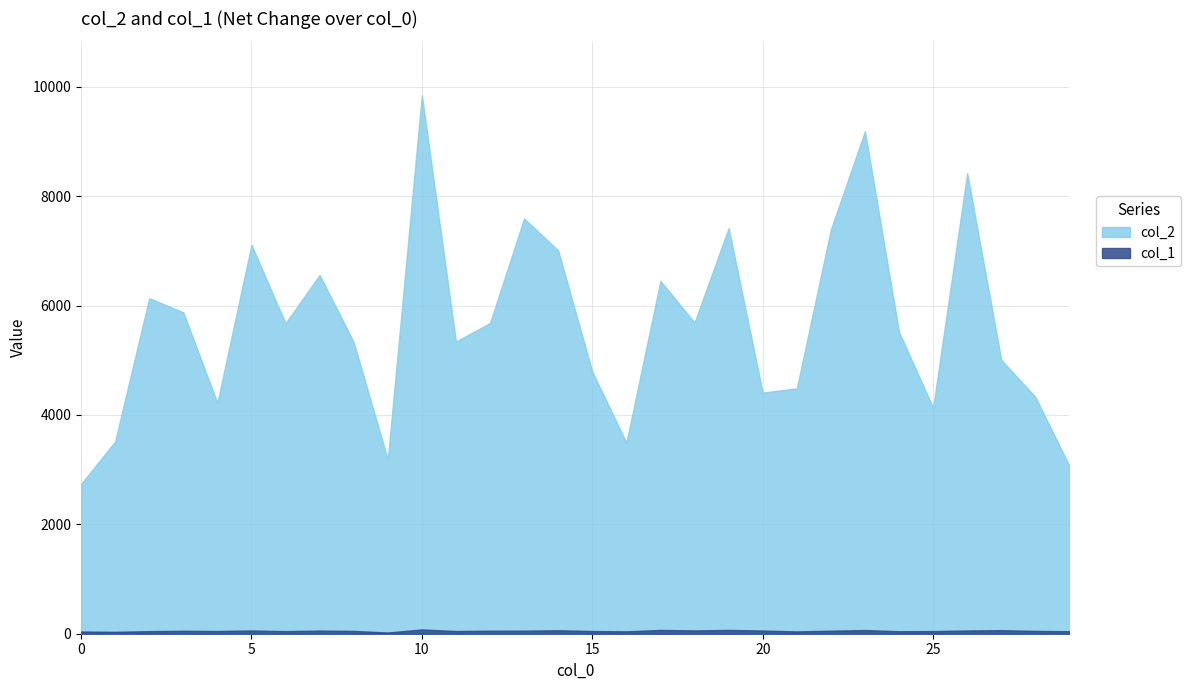

What is the sum of the col_2 values at 20 and 5?

11519